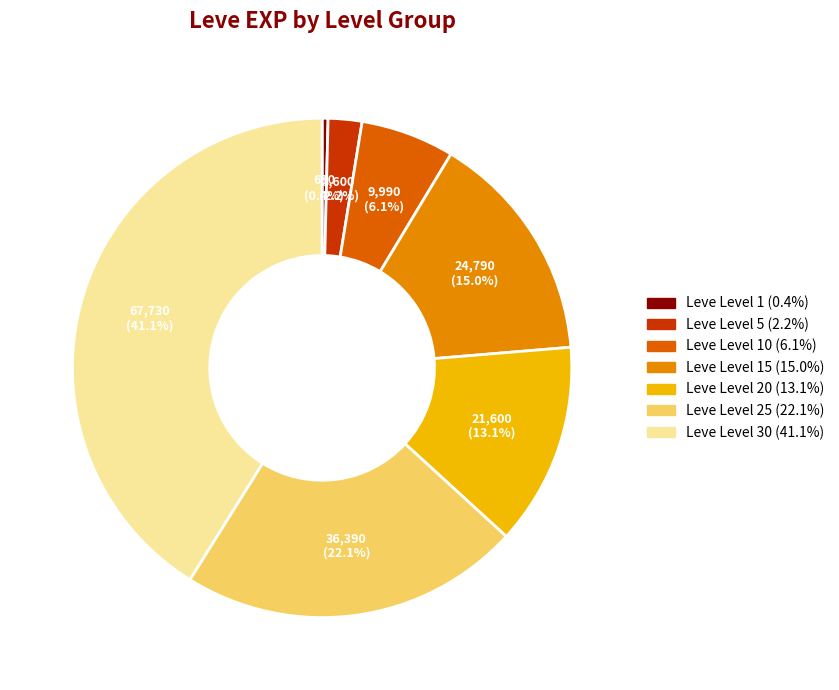

Is there a majority slice in this chart?

No